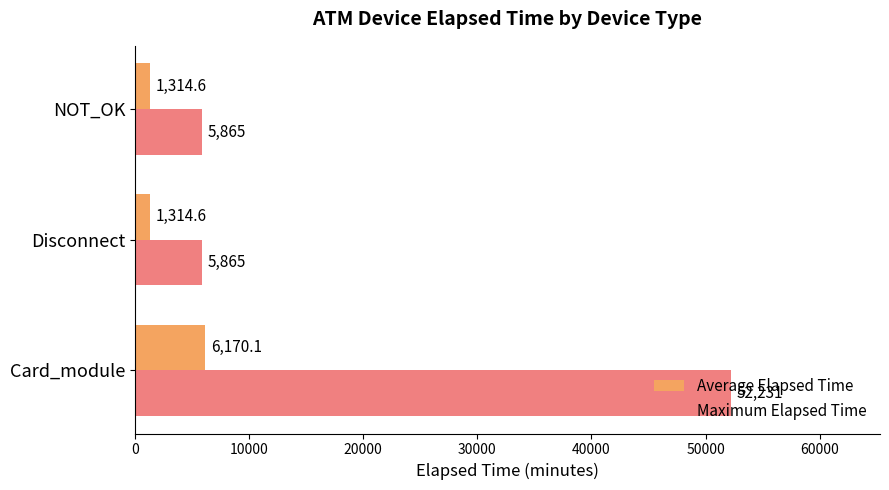

What is the difference between the maximum and second lowest values in the Average Elapsed Time series?

4855.5